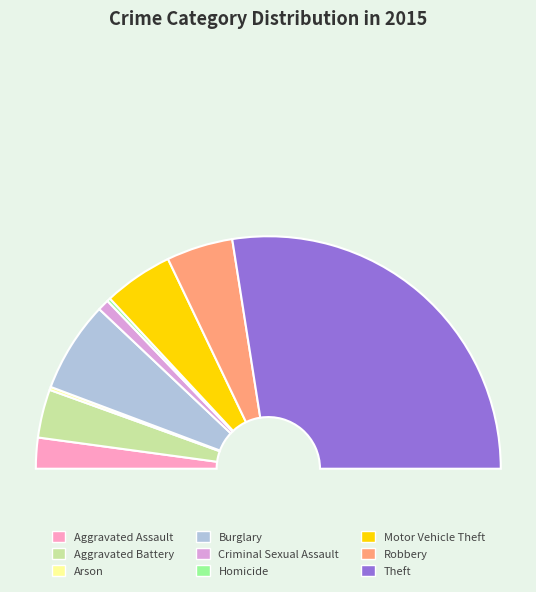

Which has a higher value, Robbery or Aggravated Assault?

Robbery